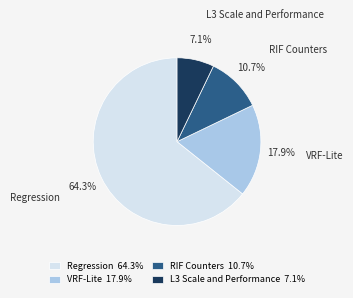

What is the largest slice in the pie chart?

Regression